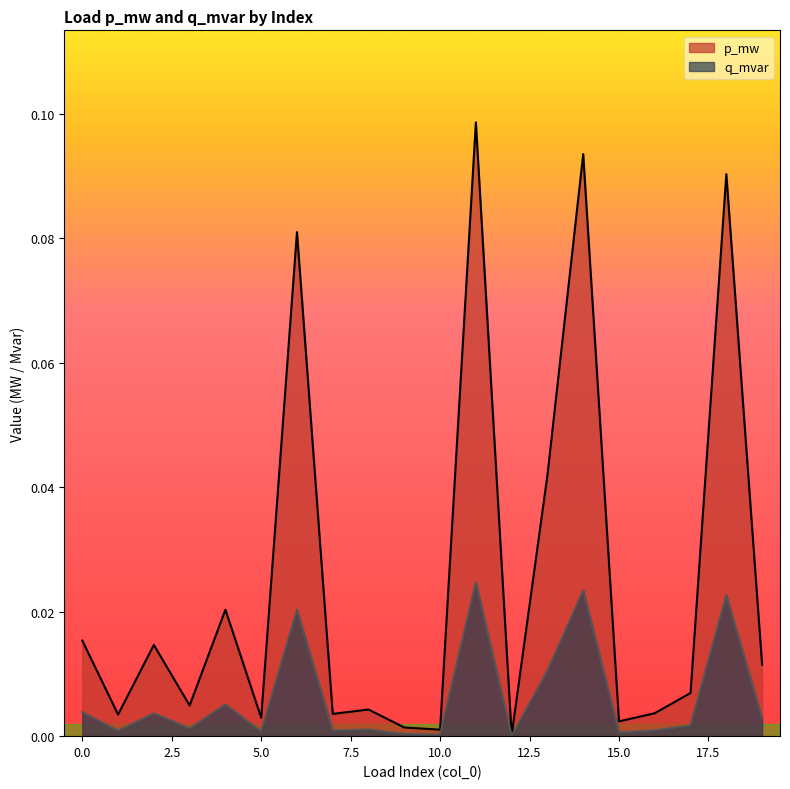

At which category does p_mw reach its first local valley?

1